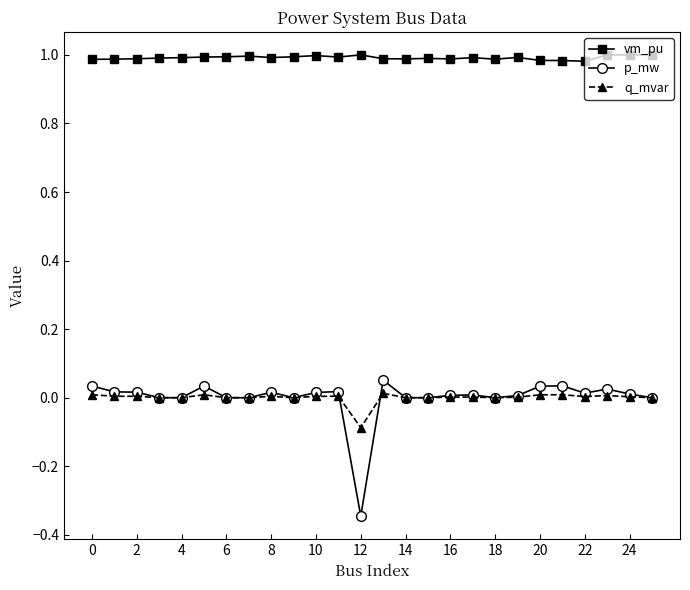

True or false: p_mw and vm_pu intersect in this chart.

False